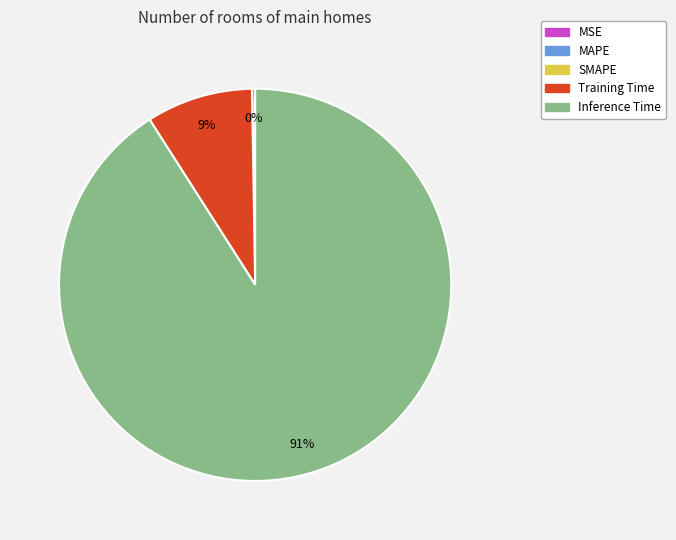

Is it true that Training Time is 1% of the pie?

False